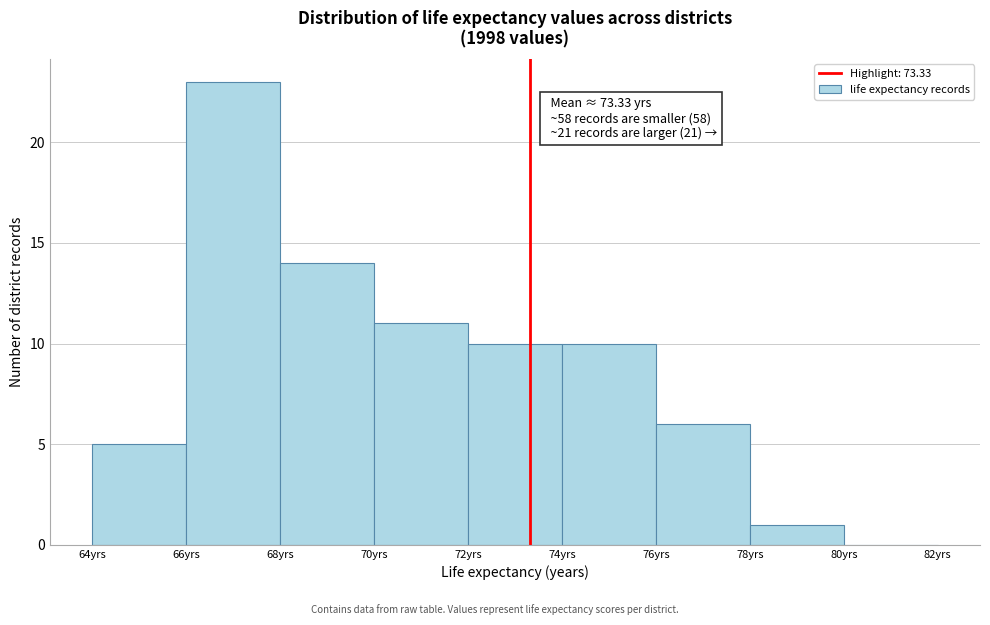

Over which range of the x-axis is the bar tallest?

66 to 68